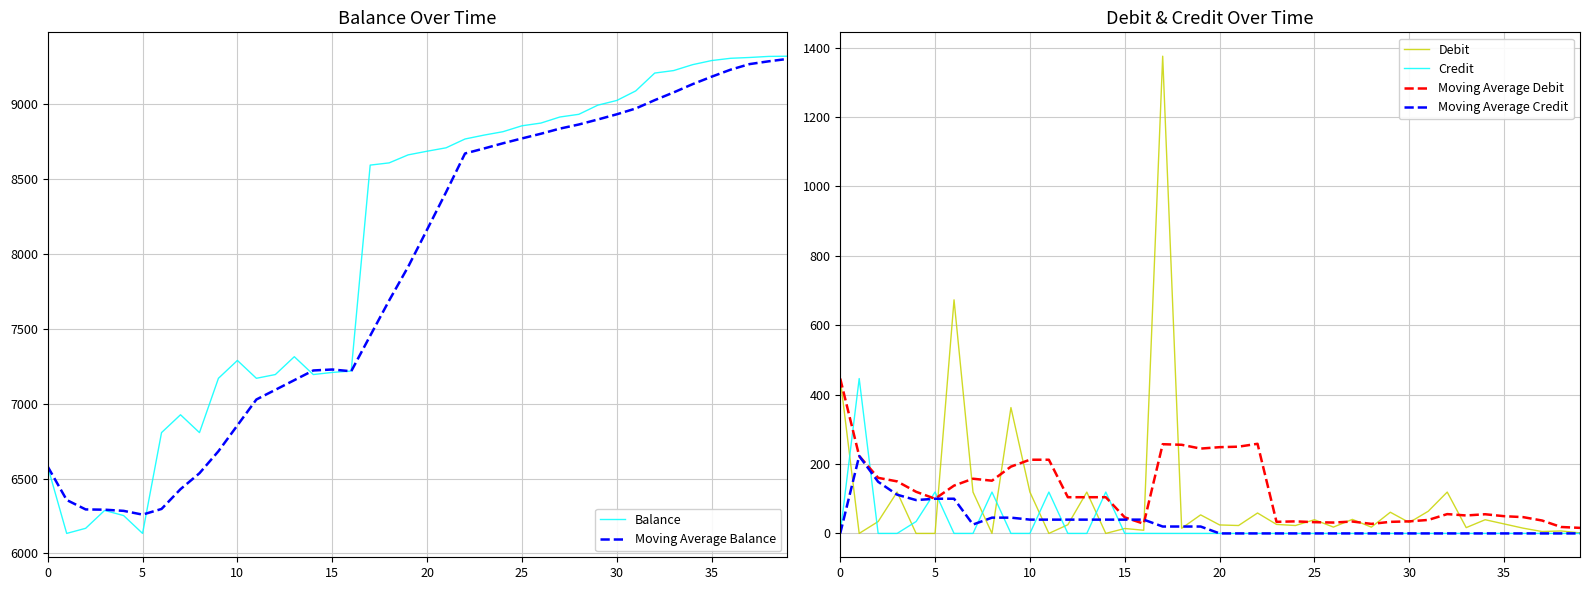

What is the value of the Moving Average Debit point at the 37th from the left?

46.9